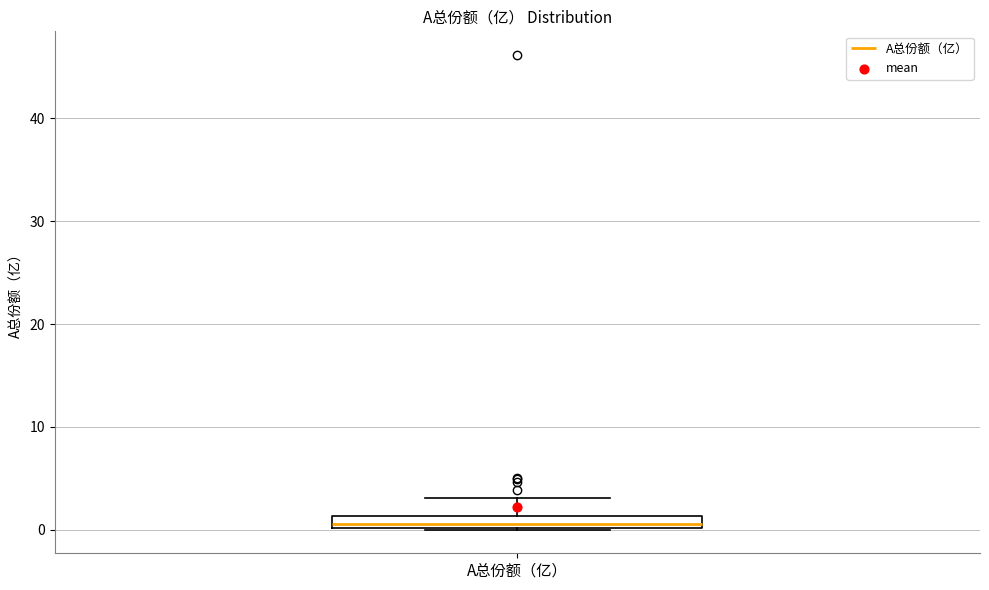

Where does the upper whisker of the box for A总份额（亿） end on the y-axis? The values are not printed on the chart, so give them approximately, as read against the axis.

3